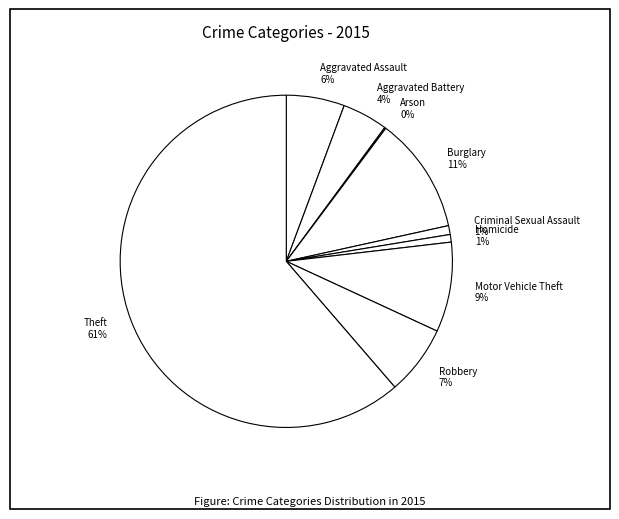

Combined, do Criminal Sexual Assault and Aggravated Assault account for over 50%?

No